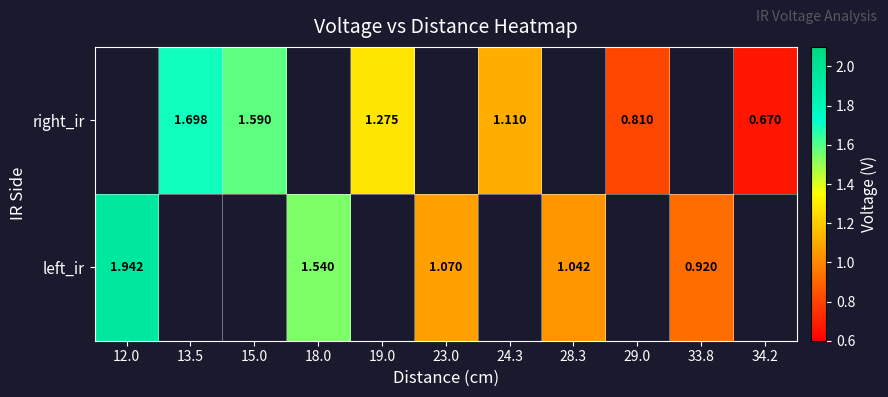

Is it true that left_ir equals 1.0 at 28.3?

True